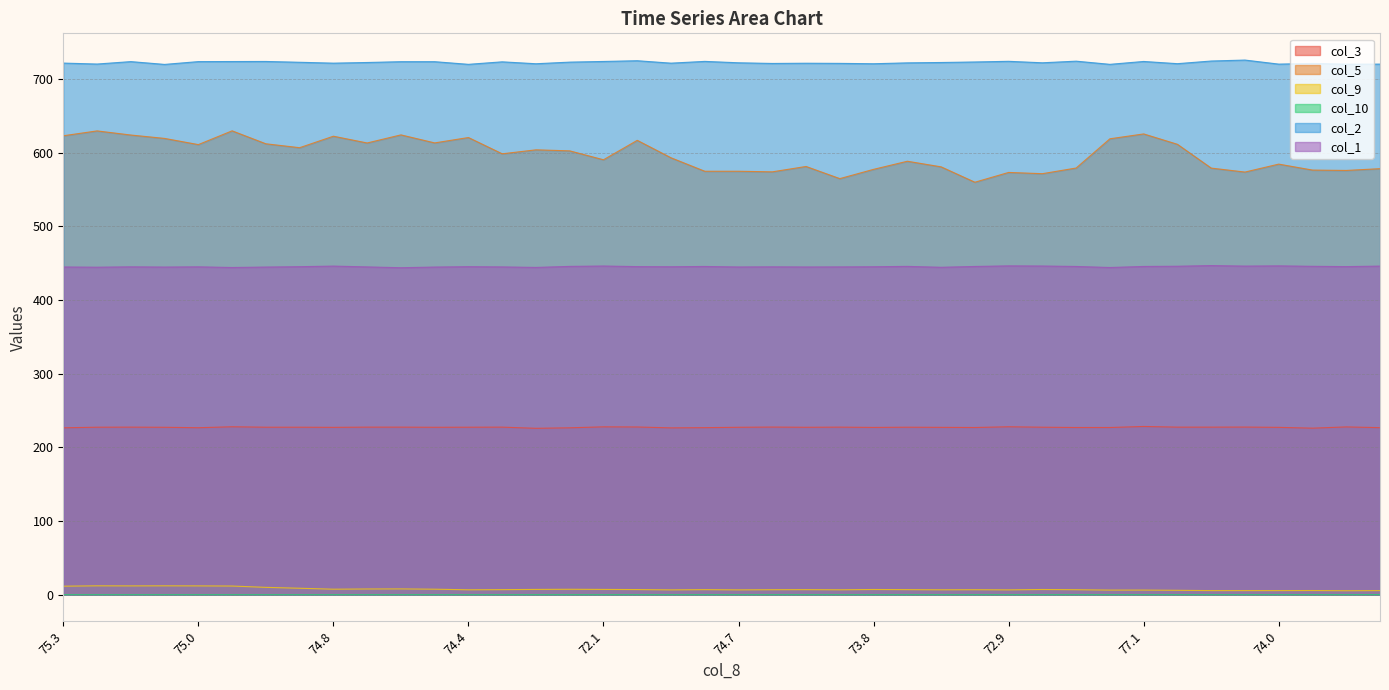

At how many categories does at least one series exceed 130?

40